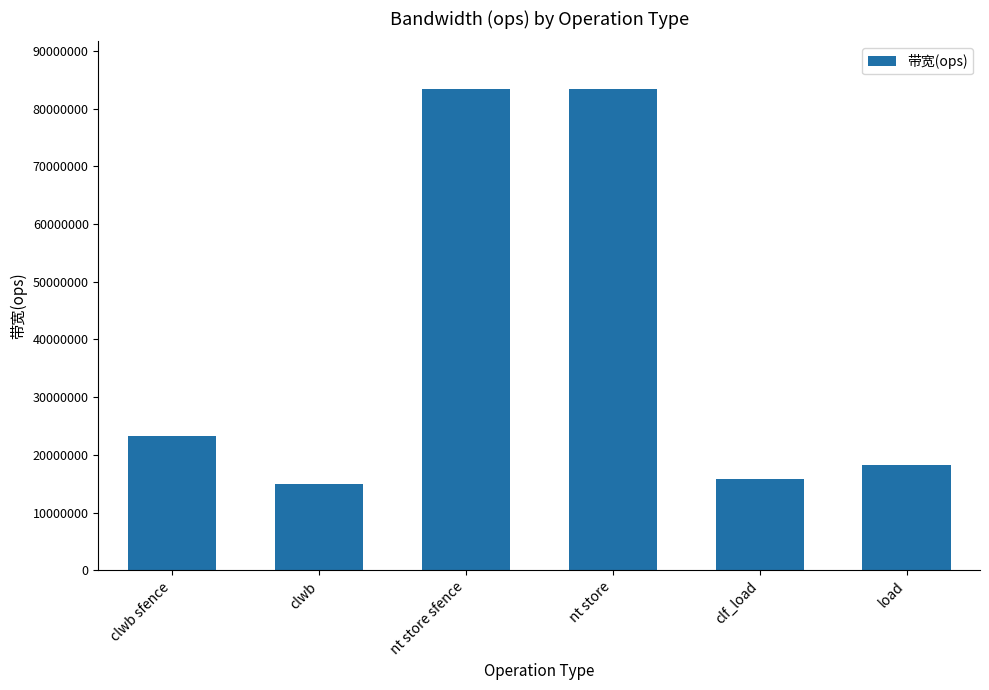

Read the value at clf_load, to the nearest 10.

15873020